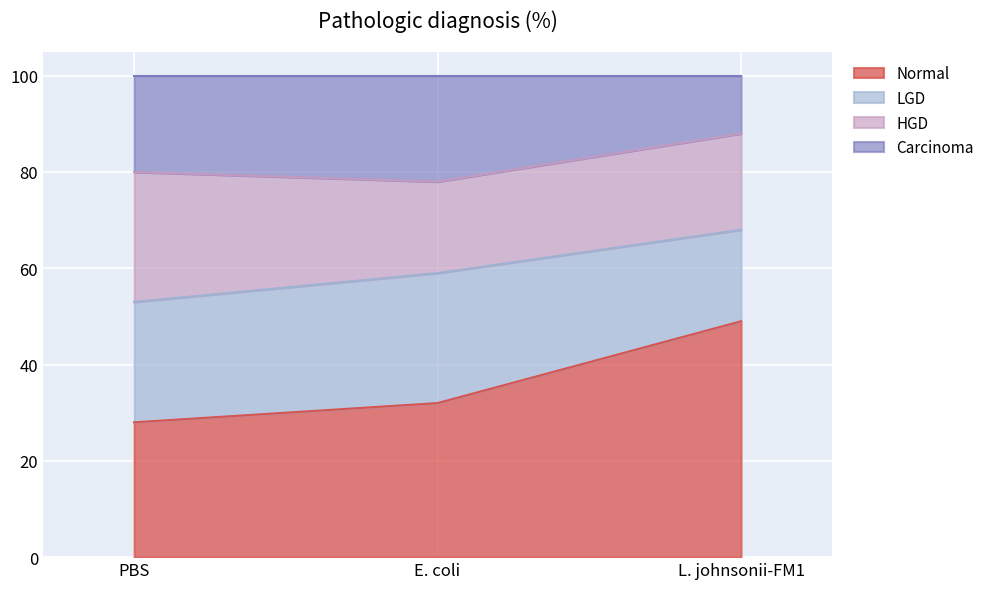

Reading left to right, transcribe the values for Normal.

28	32	49